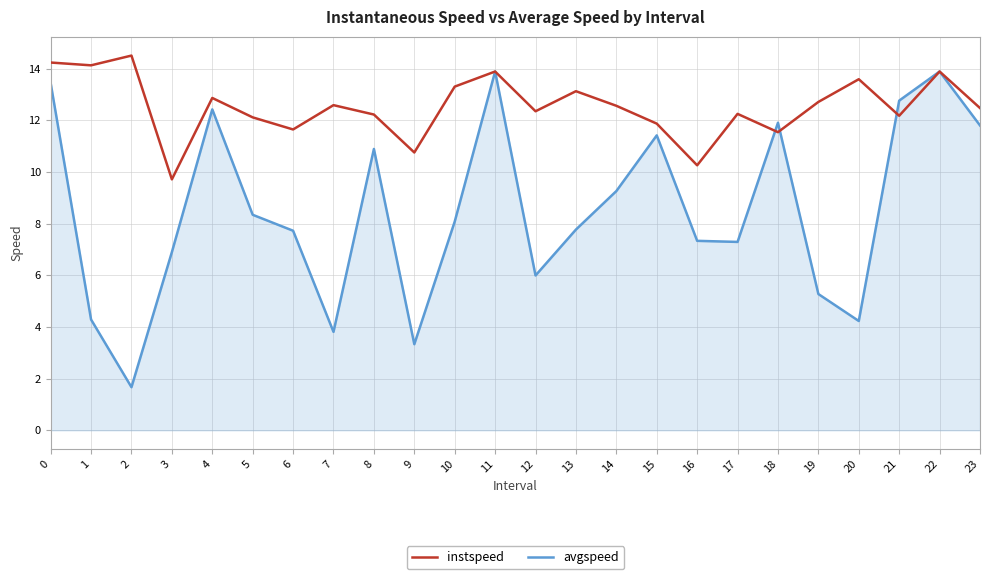

What is the difference between the instspeed values at 7 and 20?

1.0